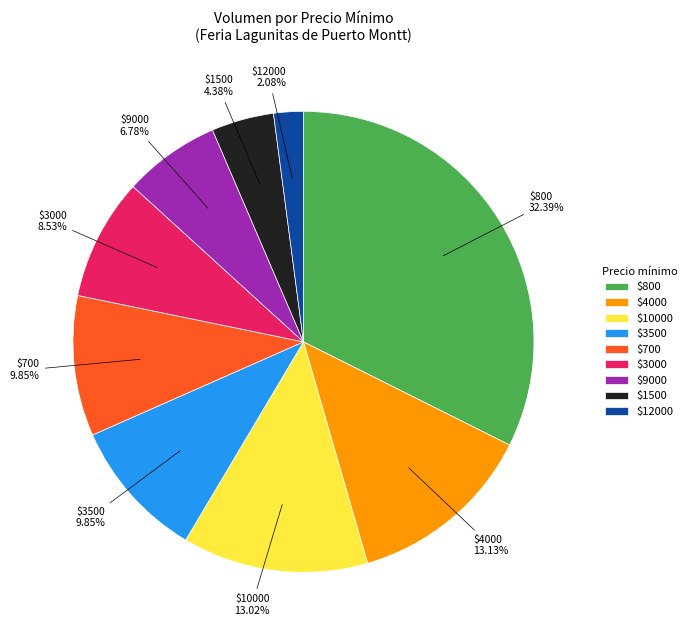

Does $700 represent more than half of the total?

No